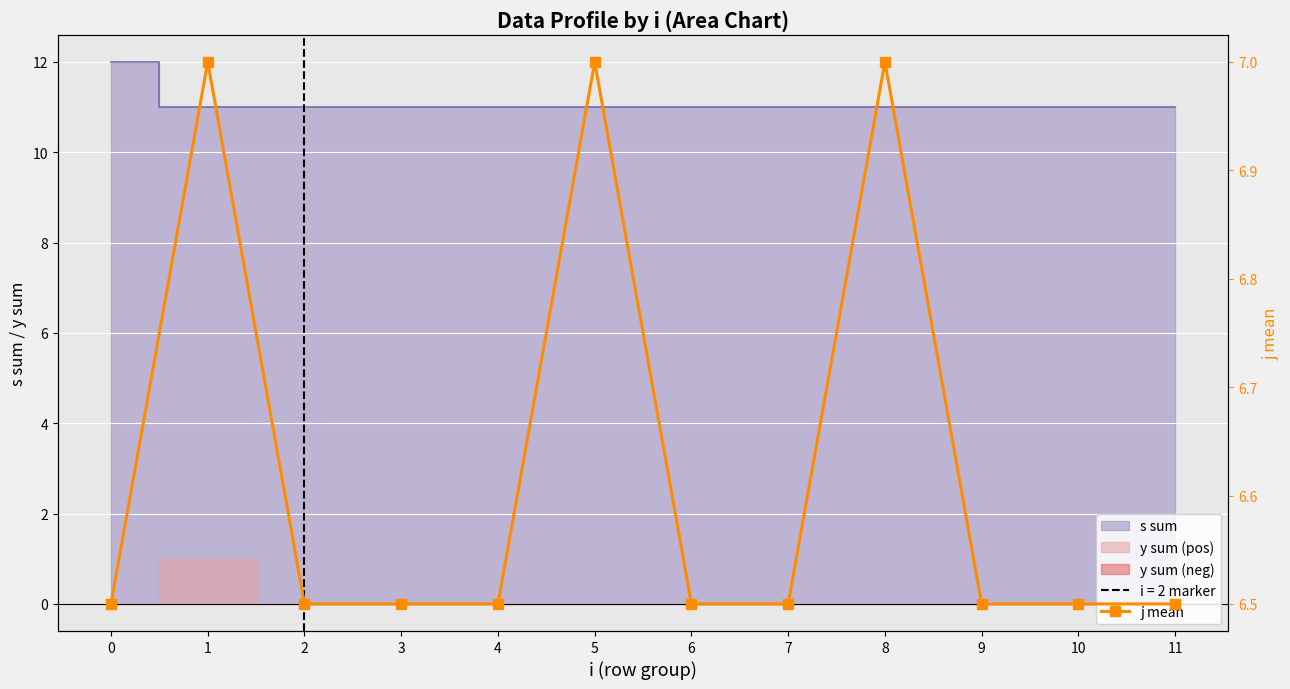

What is the value of the 12th point from the left?

6.5